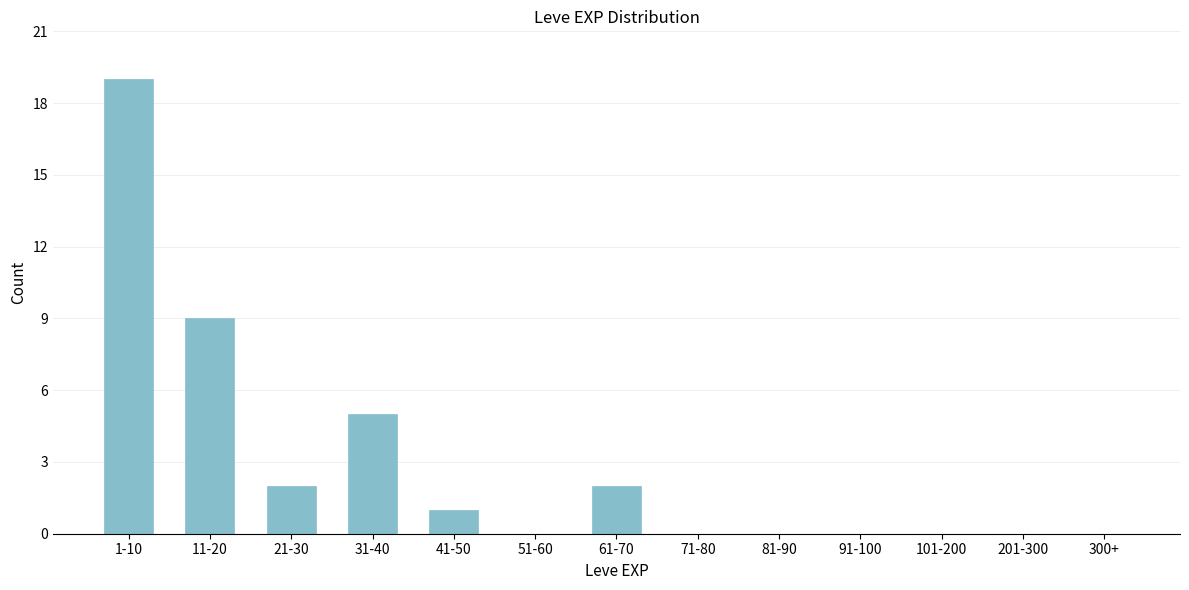

Reading left to right, transcribe all the data shown in this chart.

1-10=19	11-20=9	21-30=2	31-40=5	41-50=1	51-60=0	61-70=2	71-80=0	81-90=0	91-100=0	101-200=0	201-300=0	300+=0